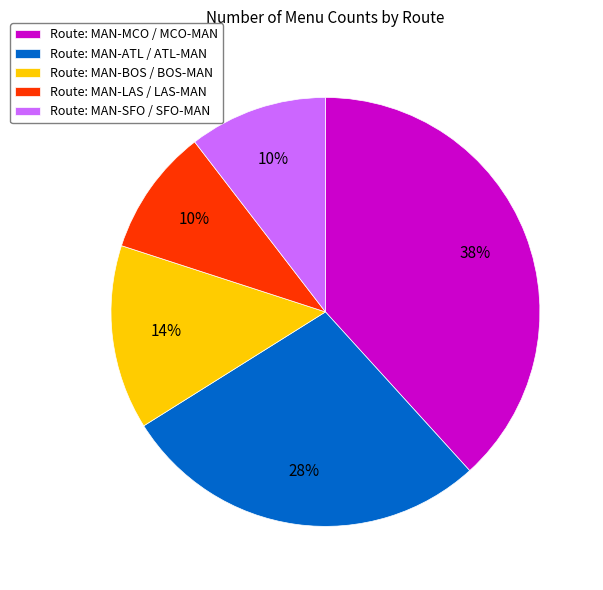

Combined, do Route: MAN-LAS / LAS-MAN and Route: MAN-SFO / SFO-MAN account for over 50%?

No